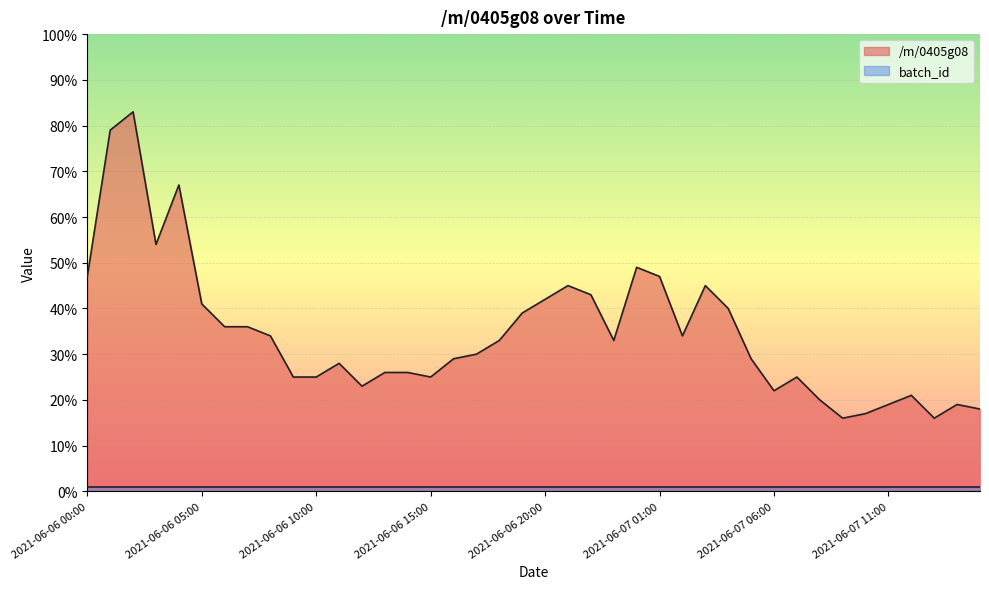

What position from the left is 2021-06-07 08:00?

33